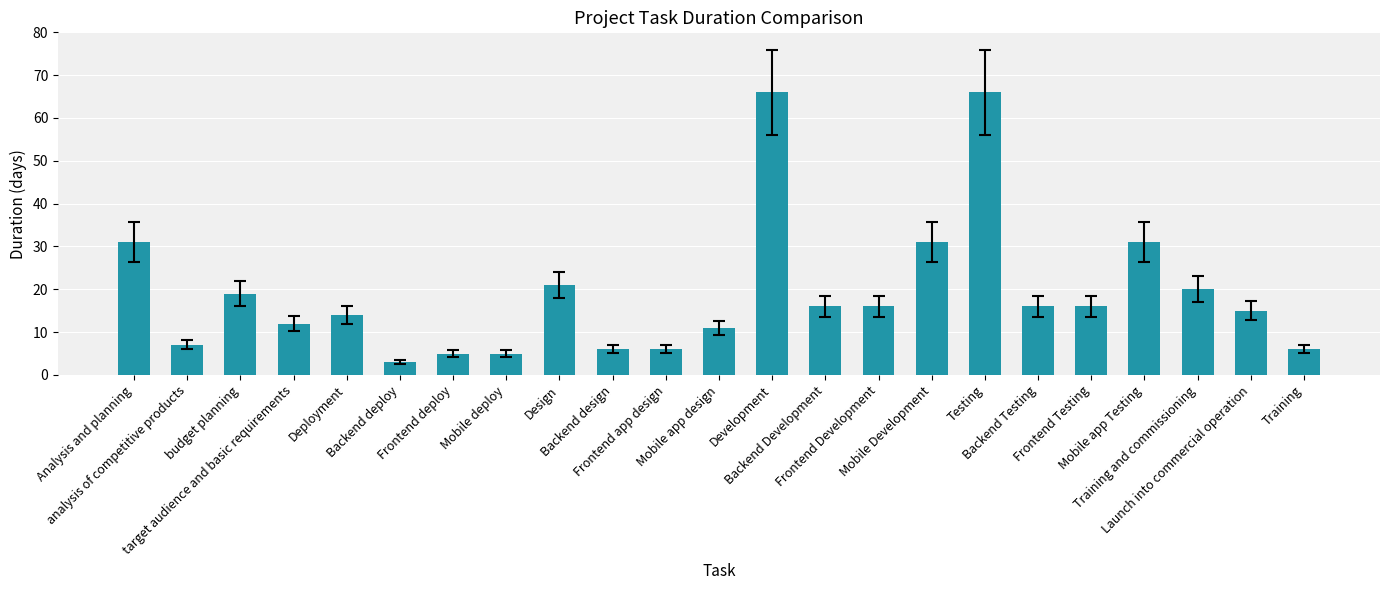

The chart shows a value of 22 at Backend Testing. True or false?

False